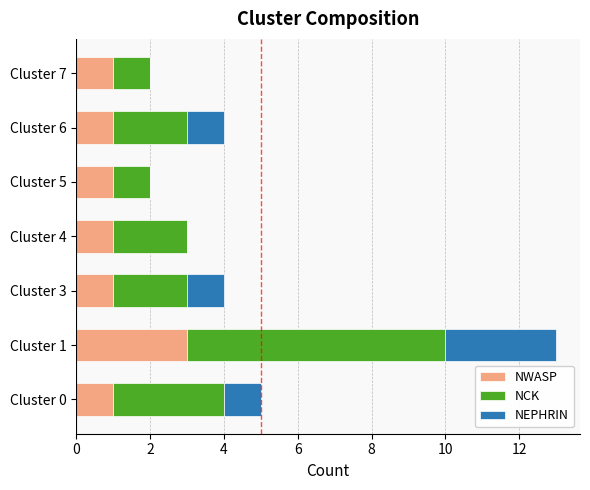

The value of NWASP at Cluster 1 is 3. True or false?

True